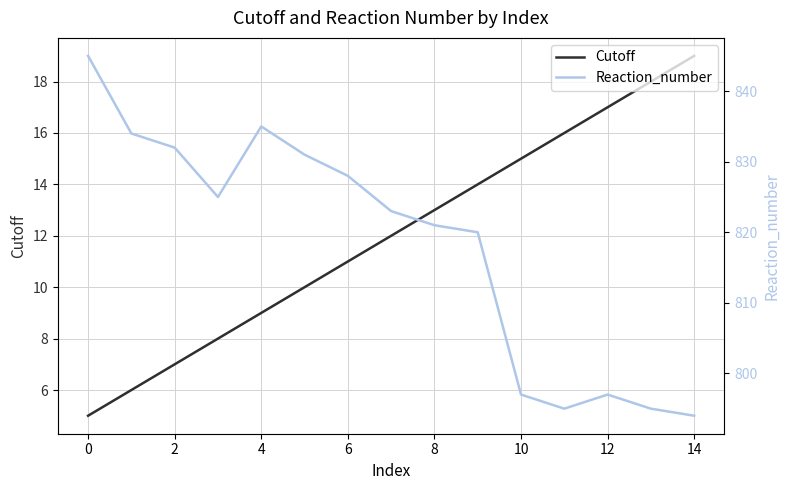

Which series has the widest spread of values?

Reaction_number